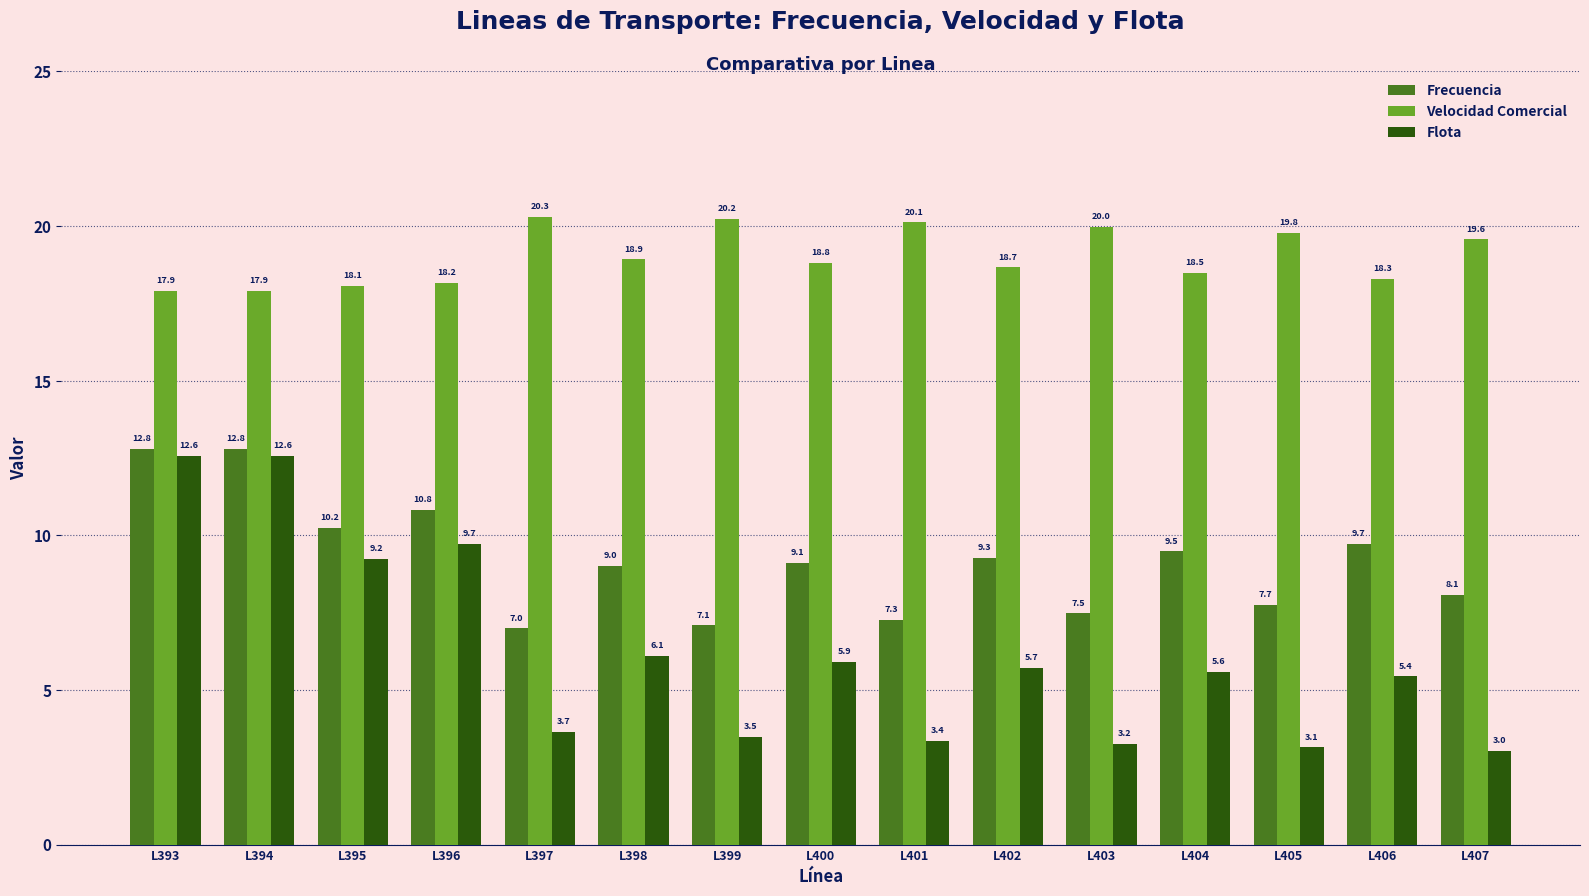

How many data points in Frecuencia are less than 9?

6